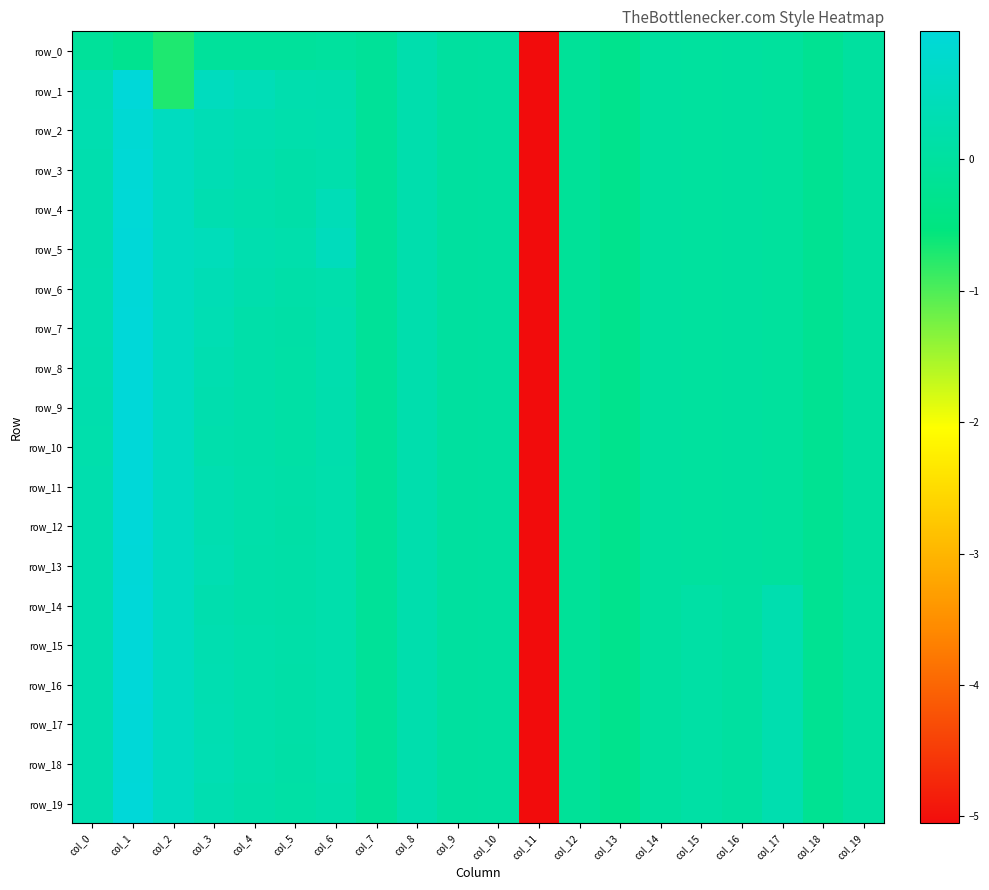

Where is row_7 nearest to the value -2?

col_13